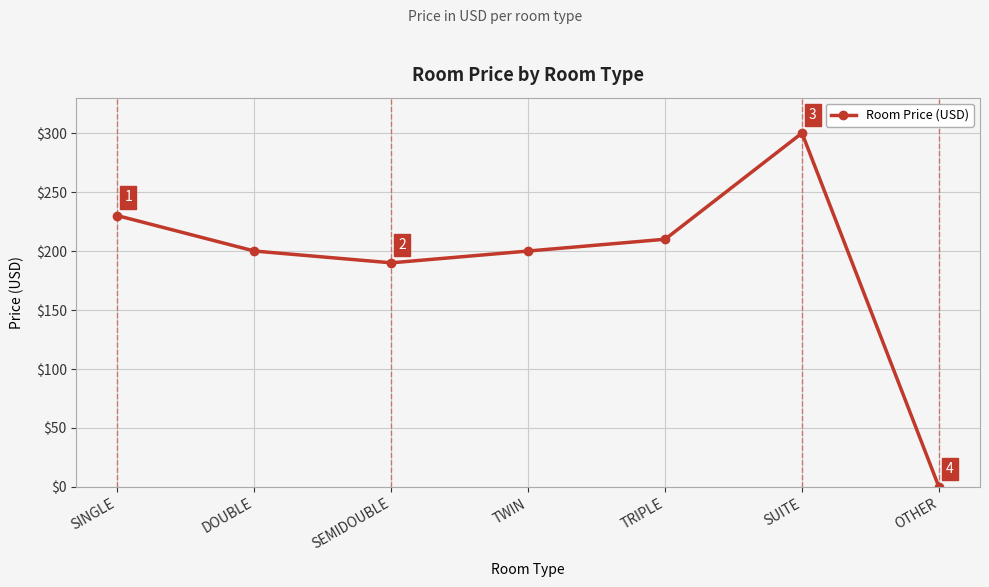

What is the sum of all values?

1330